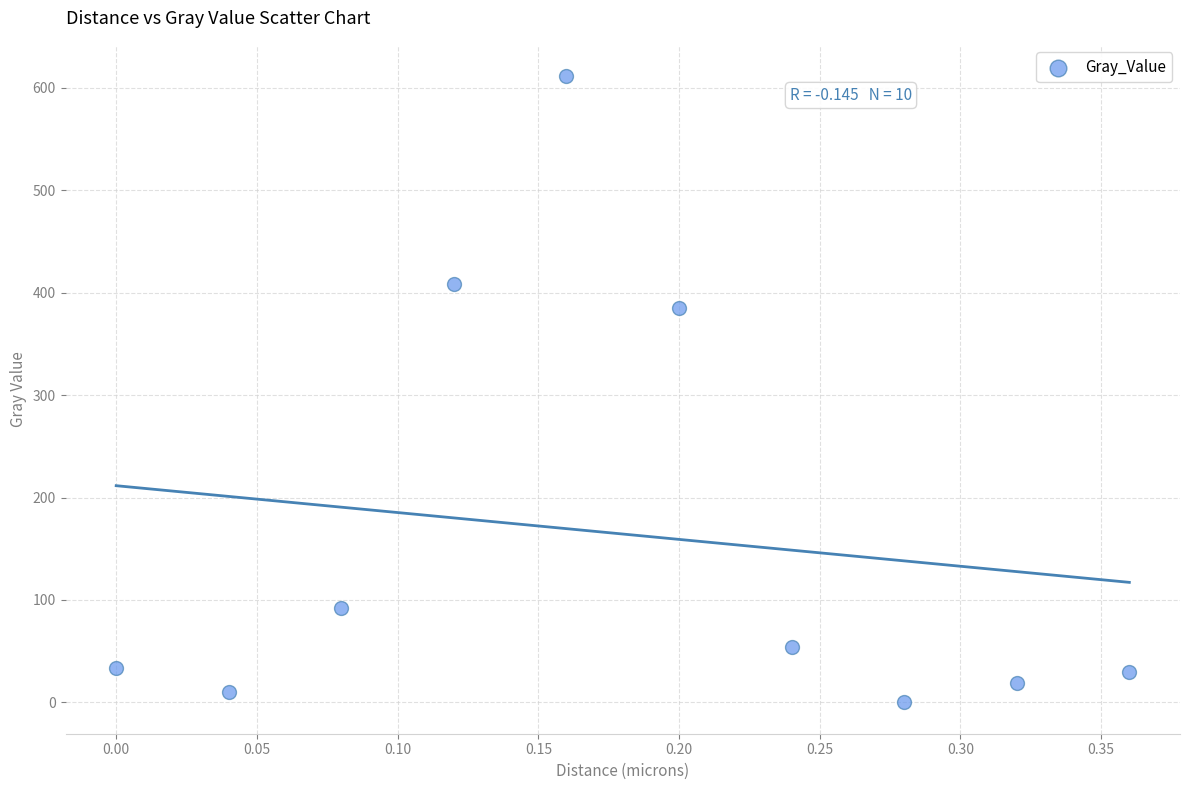

What Y value in the scatter plot is closest to 305?

384.7